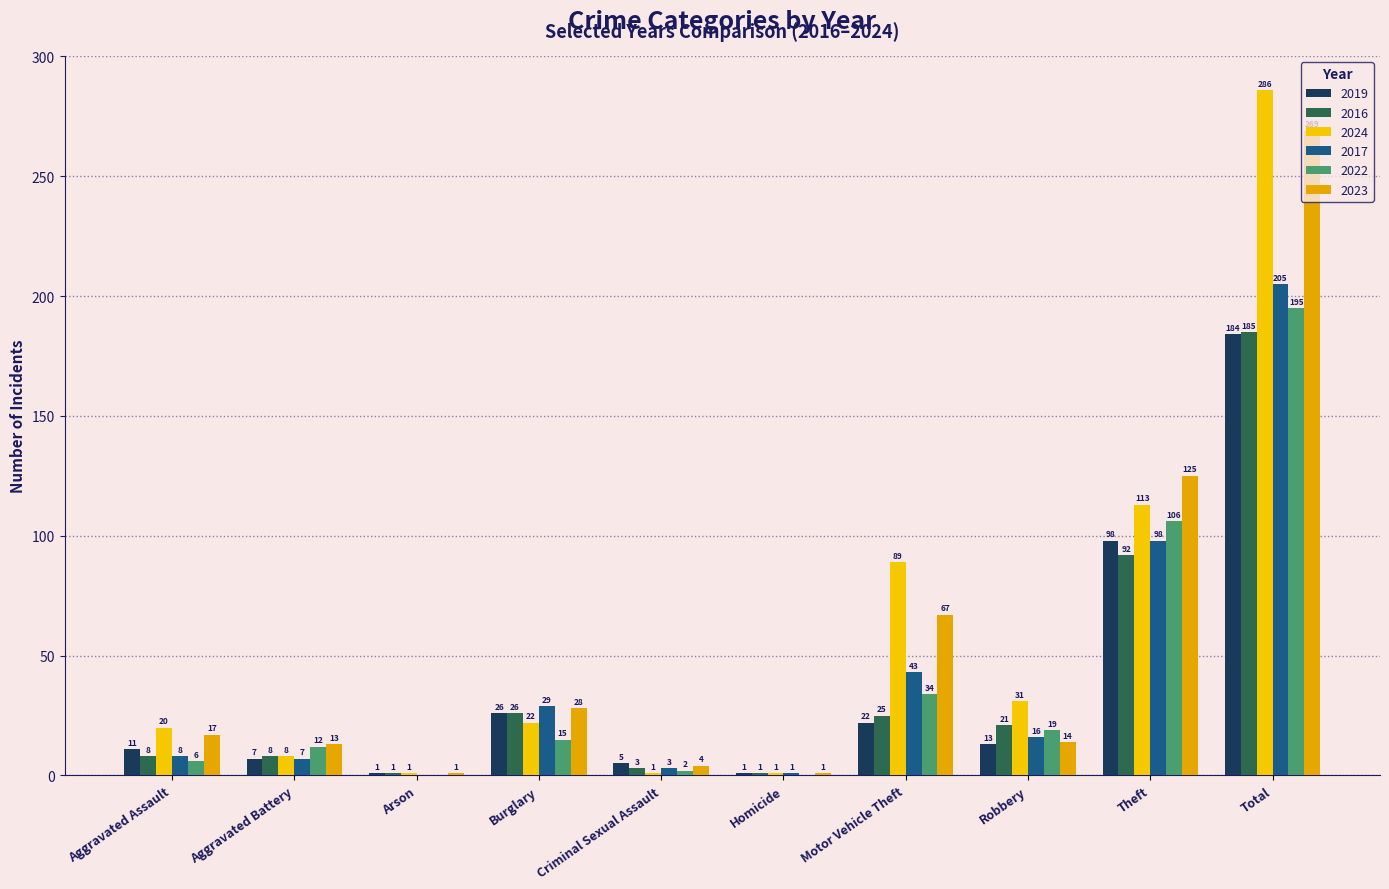

Reading left to right, what are all the values shown in this chart?

2019: Aggravated Assault=11	Aggravated Battery=7	Arson=1	Burglary=26	Criminal Sexual Assault=5	Homicide=1	Motor Vehicle Theft=22	Robbery=13	Theft=98	Total=184
2016: Aggravated Assault=8	Aggravated Battery=8	Arson=1	Burglary=26	Criminal Sexual Assault=3	Homicide=1	Motor Vehicle Theft=25	Robbery=21	Theft=92	Total=185
2024: Aggravated Assault=20	Aggravated Battery=8	Arson=1	Burglary=22	Criminal Sexual Assault=1	Homicide=1	Motor Vehicle Theft=89	Robbery=31	Theft=113	Total=286
2017: Aggravated Assault=8	Aggravated Battery=7	Arson=0	Burglary=29	Criminal Sexual Assault=3	Homicide=1	Motor Vehicle Theft=43	Robbery=16	Theft=98	Total=205
2022: Aggravated Assault=6	Aggravated Battery=12	Arson=0	Burglary=15	Criminal Sexual Assault=2	Homicide=0	Motor Vehicle Theft=34	Robbery=19	Theft=106	Total=195
2023: Aggravated Assault=17	Aggravated Battery=13	Arson=1	Burglary=28	Criminal Sexual Assault=4	Homicide=1	Motor Vehicle Theft=67	Robbery=14	Theft=125	Total=269